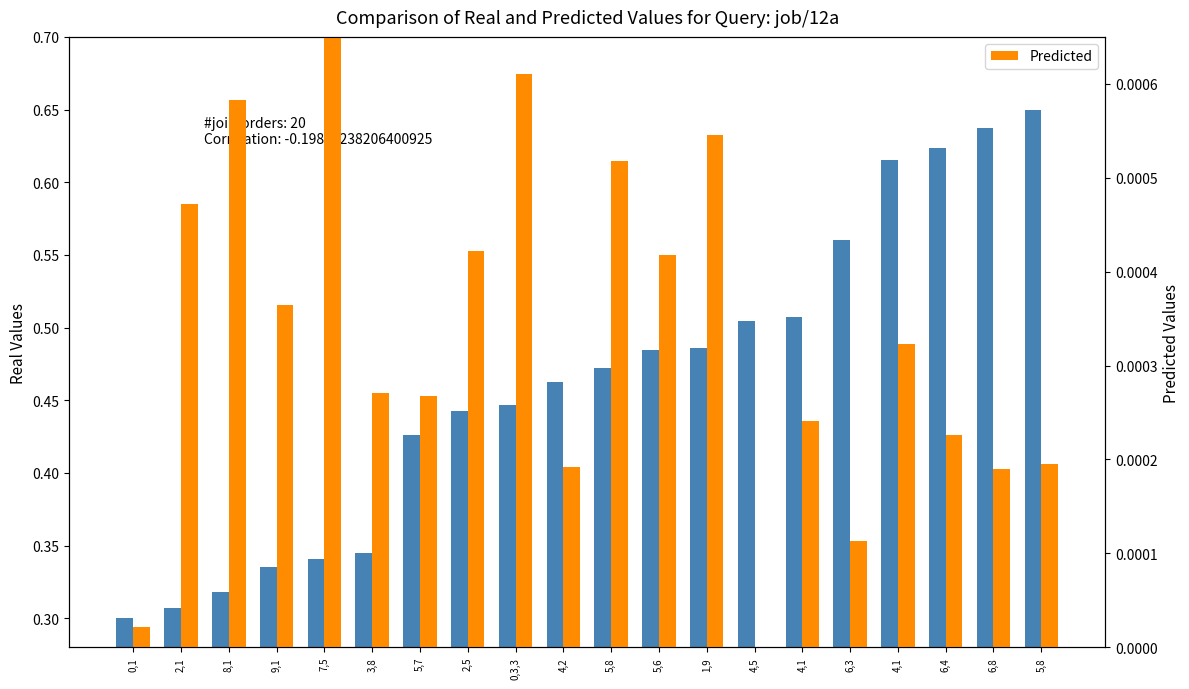

Which category has the highest value across all series?

5,8